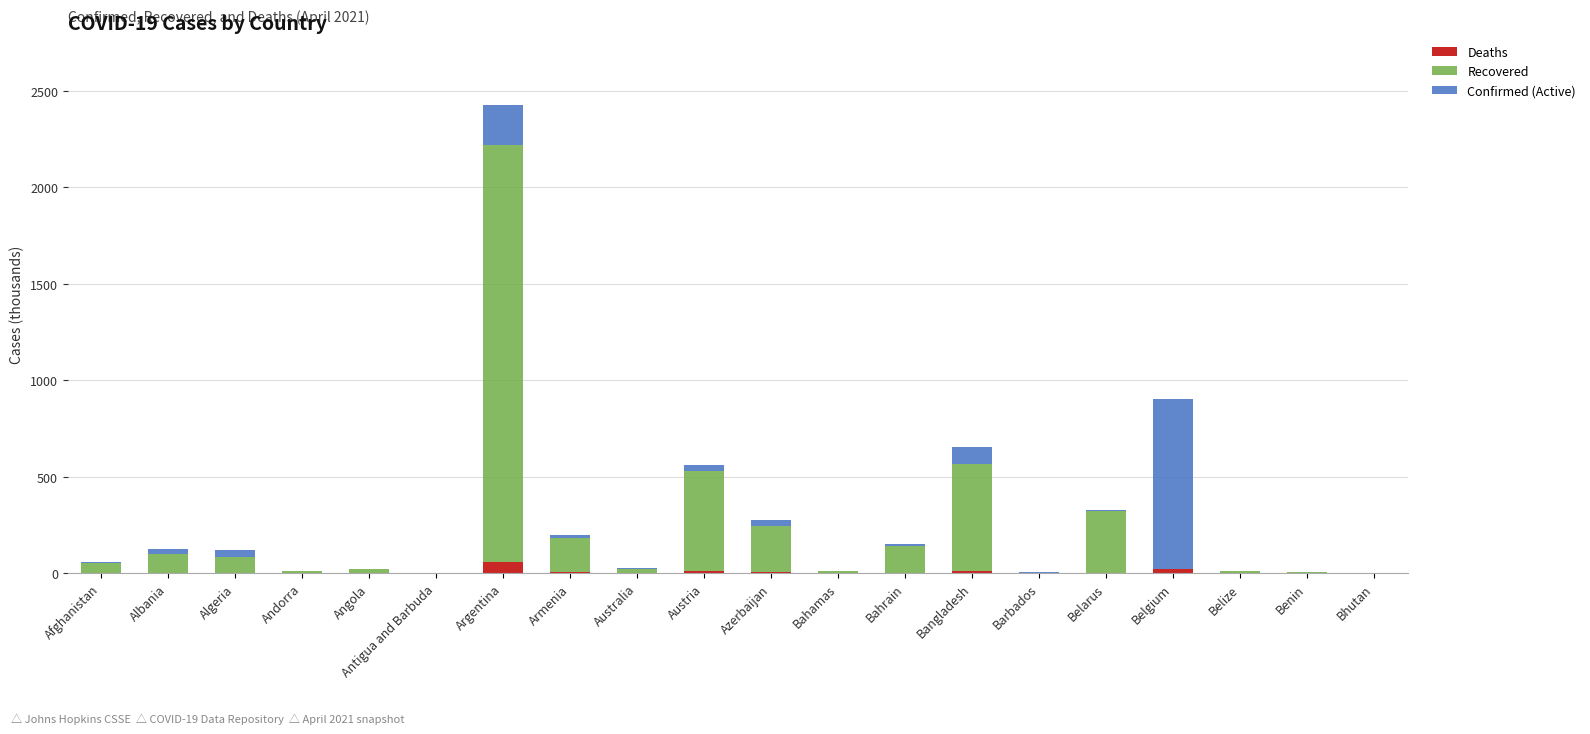

What is the total value across all series at Argentina?

2428.0